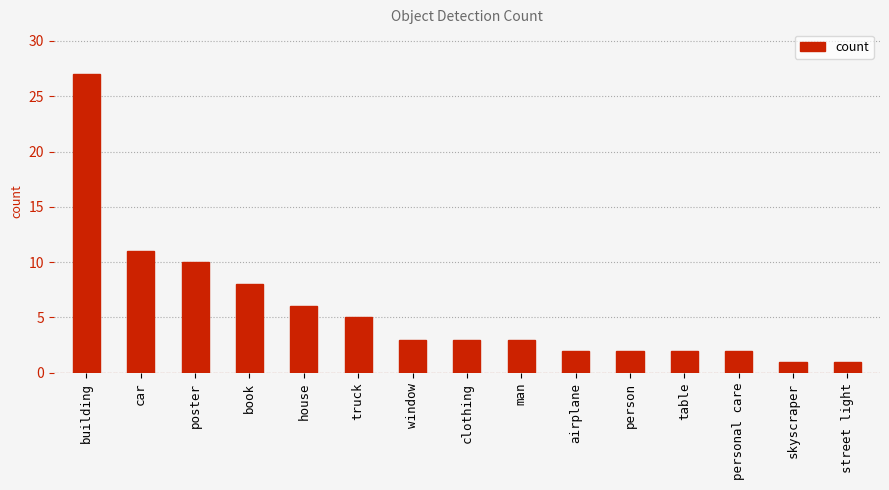

How many distinct data groups are displayed?

1